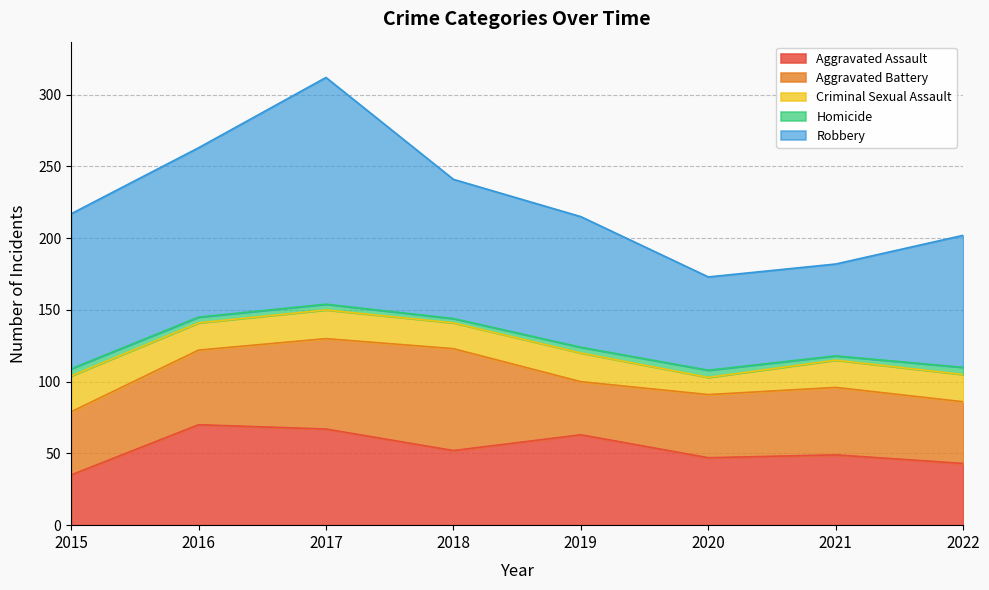

True or false: Criminal Sexual Assault and Homicide cross at least once.

False